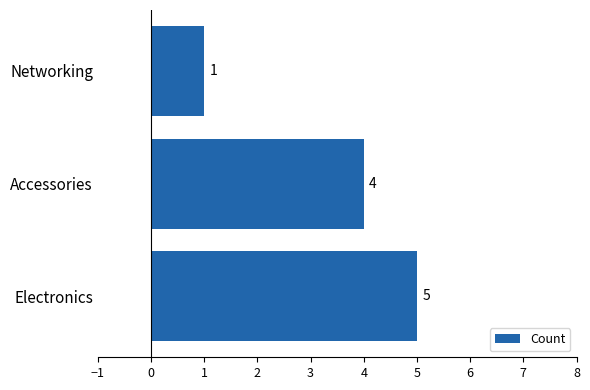

Which has a higher value, Networking or Electronics?

Electronics